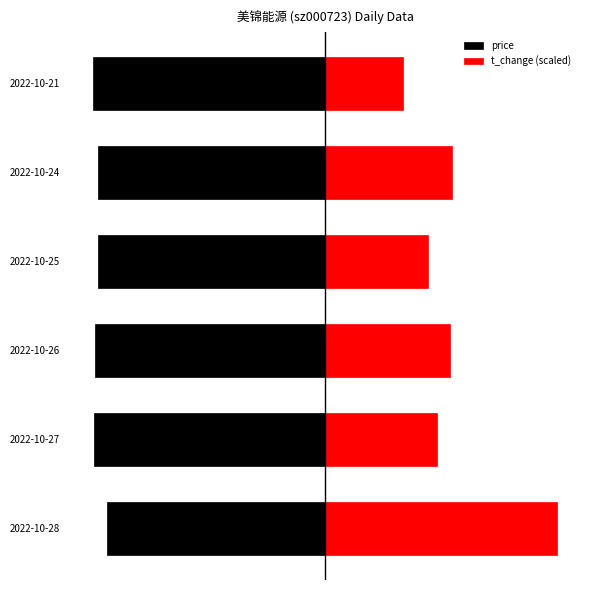

Which series changed the most between 2022-10-27 and 2022-10-25?

t_change (scaled)